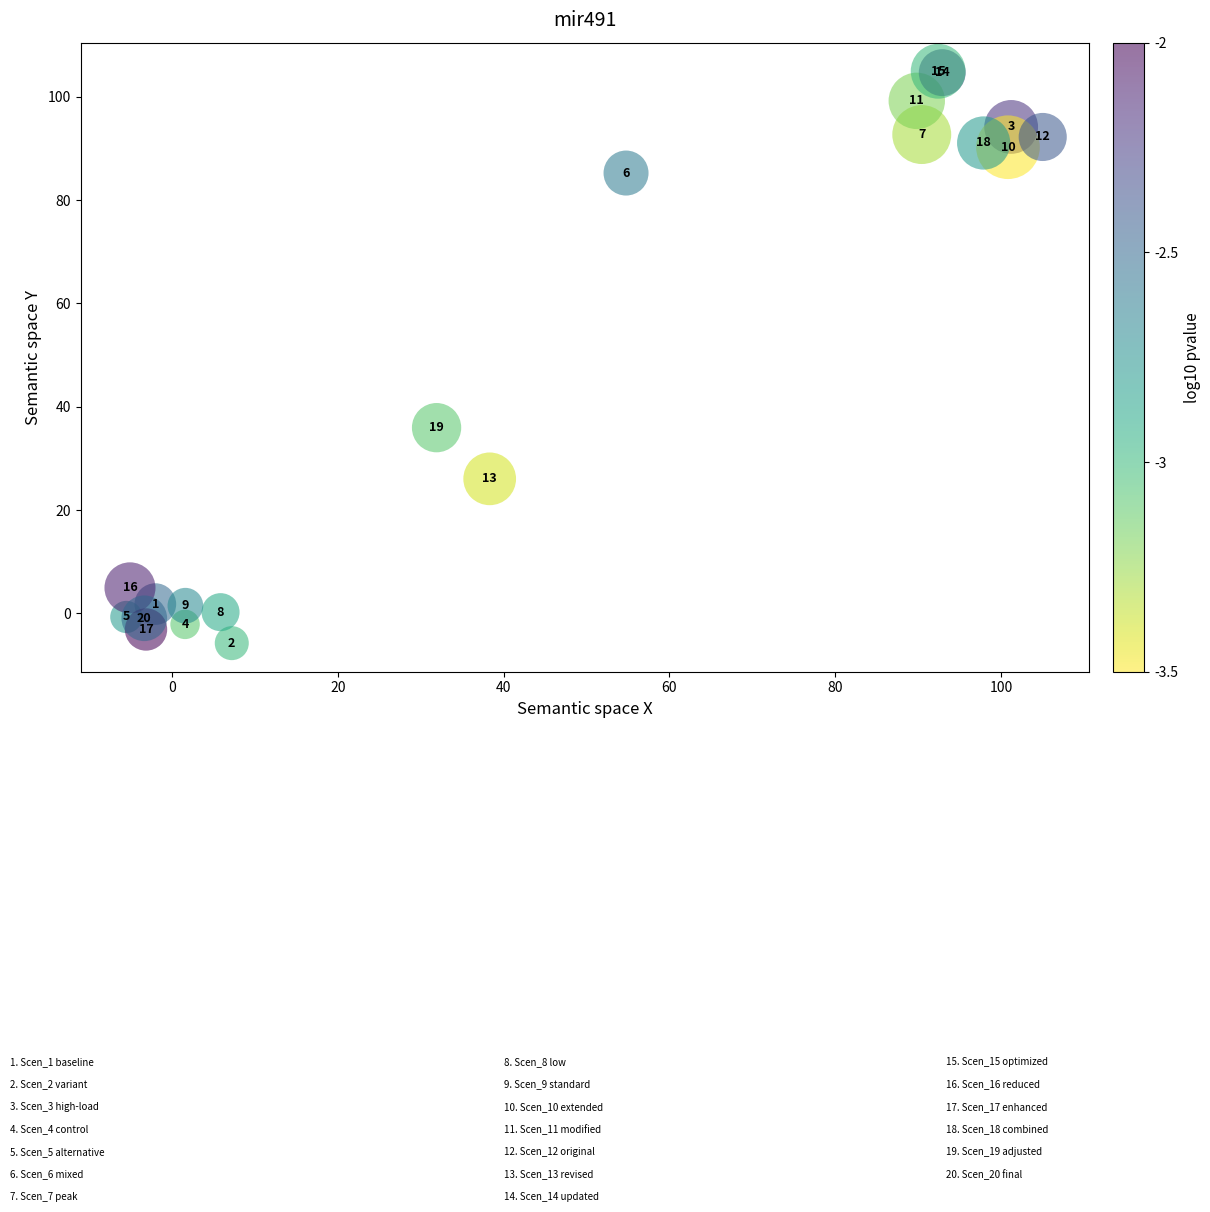

What Y value in the scatter plot is closest to 49?

35.9